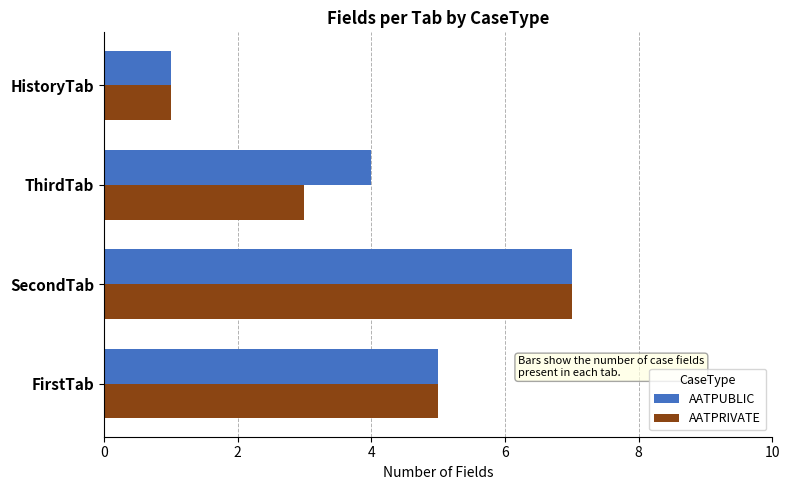

What is the difference between the second highest and minimum values in the AATPUBLIC series?

4